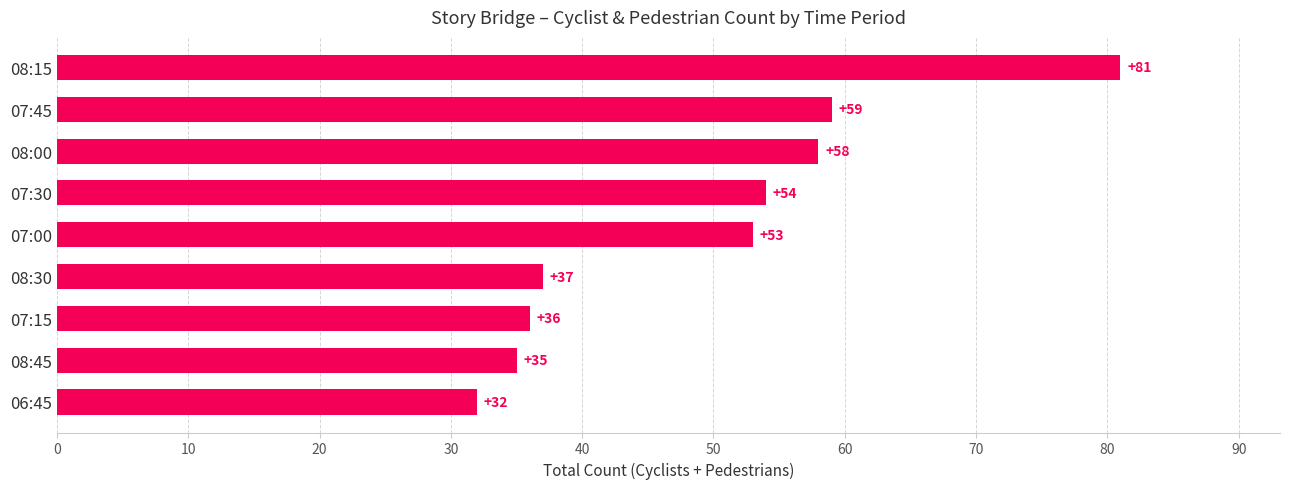

Which label corresponds to the smallest value in the chart?

06:45